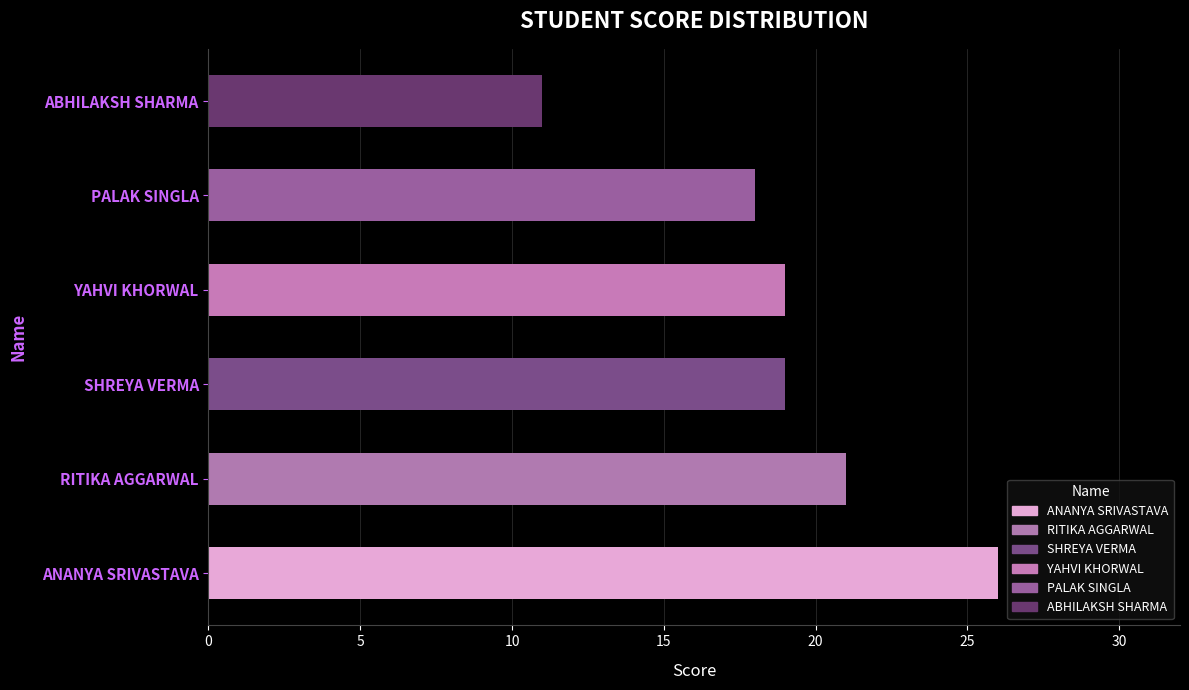

What is the sum of all values?

114